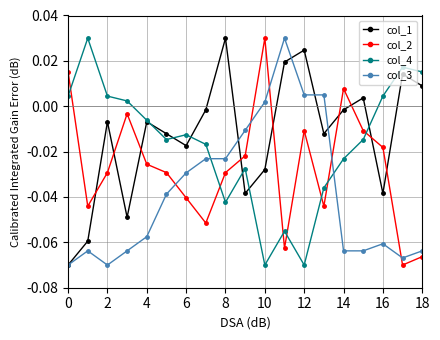

How many categories are shown in the chart?

19